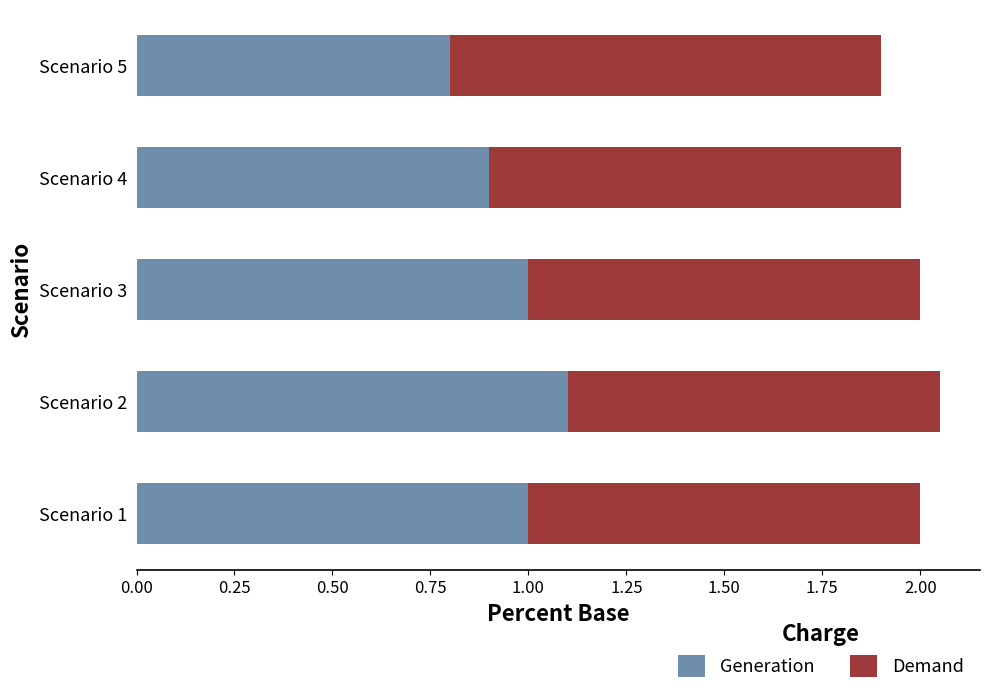

What is the sum of all Generation values?

4.8